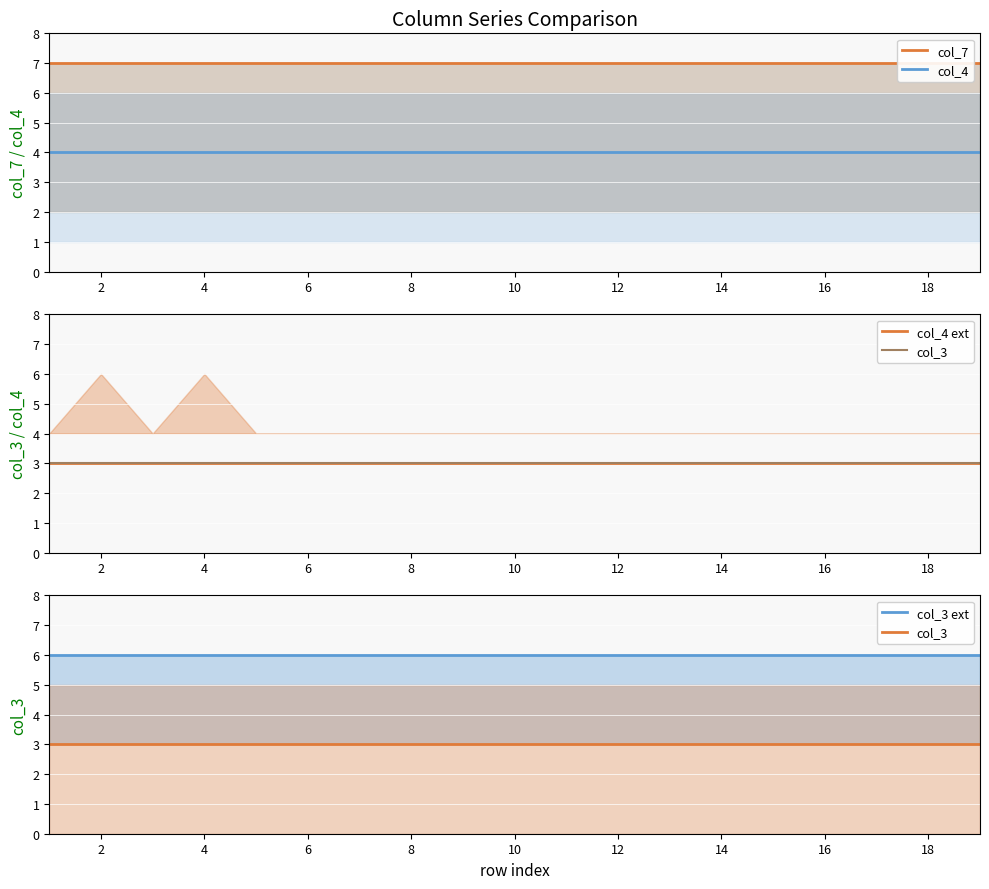

Does the chart display data point markers on the line(s)?

No